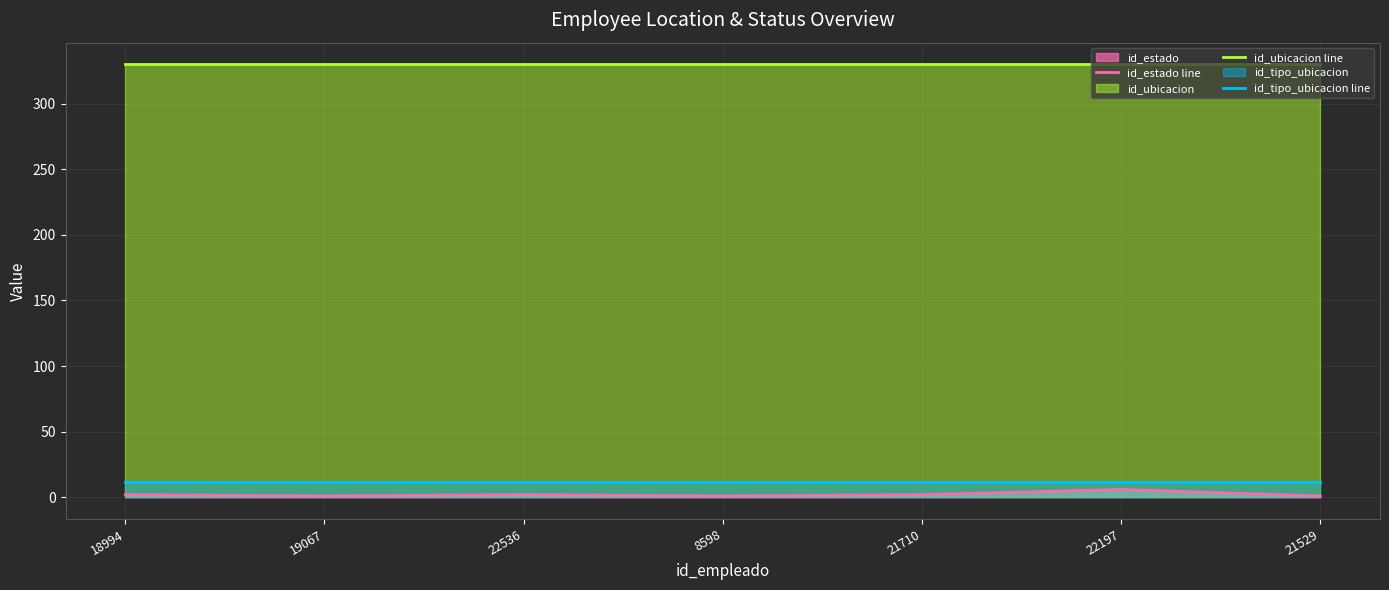

What is the label of the 4th point from the left?

8598